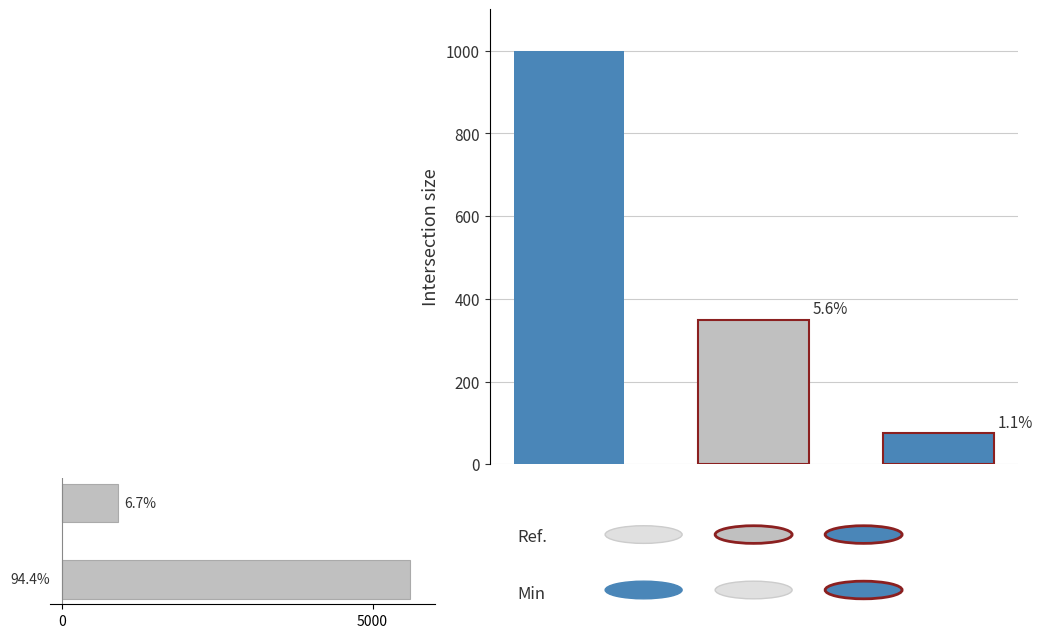

What is the difference between the maximum and minimum values?

4700